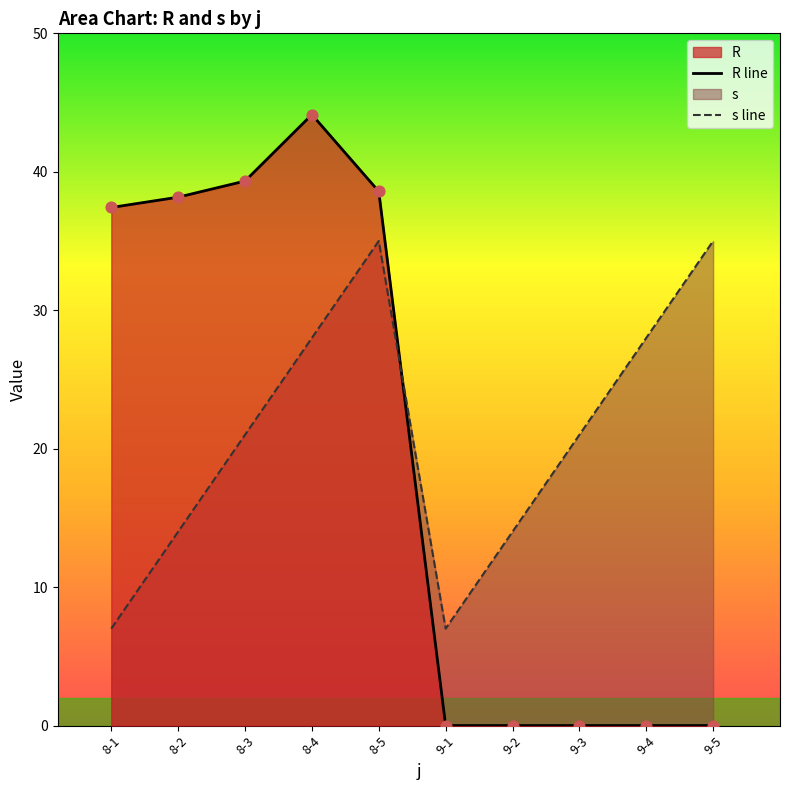

Is the value of R line at 9-4 greater than the value of s line at 8-5?

No